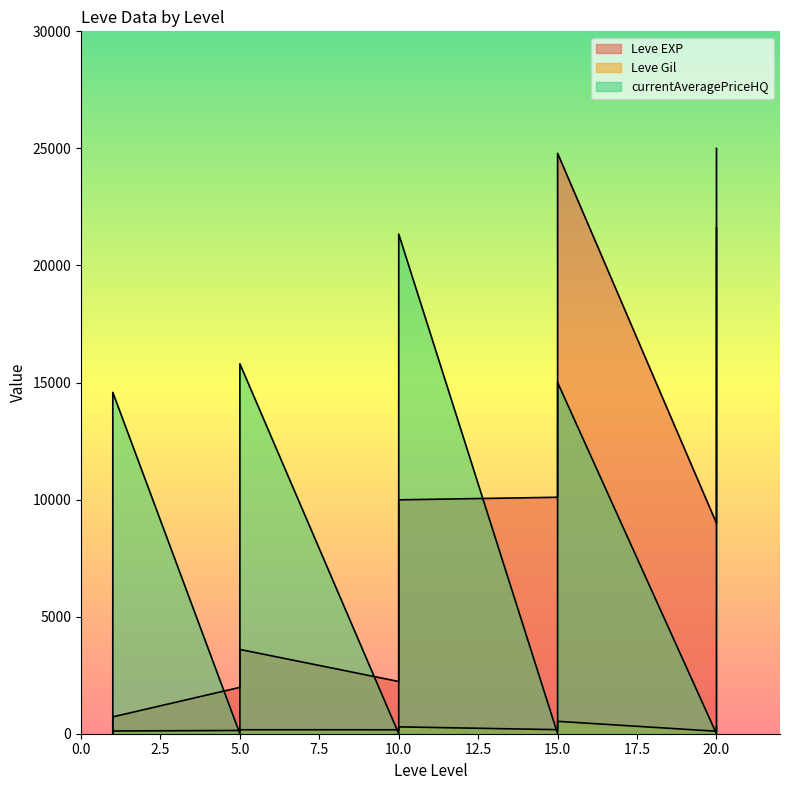

Which series ends up on top after the final intersection of Leve EXP and currentAveragePriceHQ?

currentAveragePriceHQ